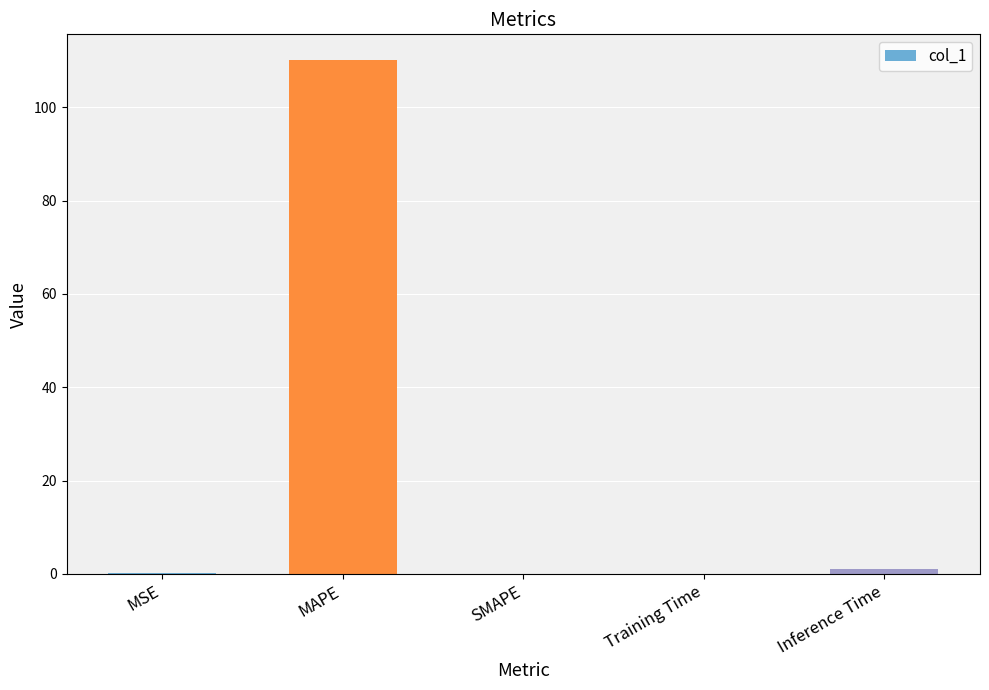

How many categories are shown in the chart?

5